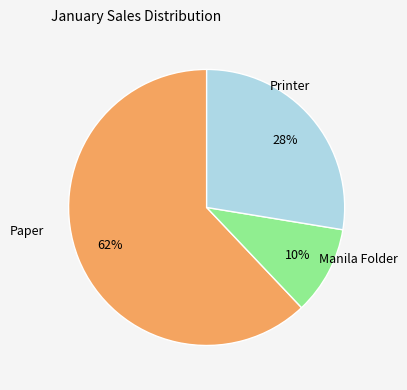

To the nearest percent, what is the difference between the largest and smallest slice percentages?

52%